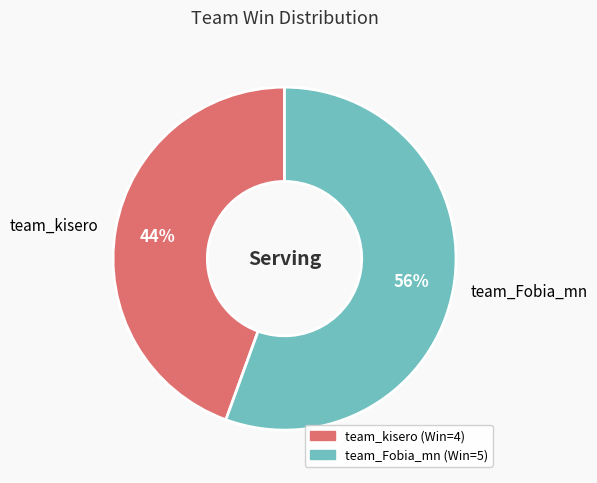

To the nearest percent, what percentage of the pie is team_kisero?

44%